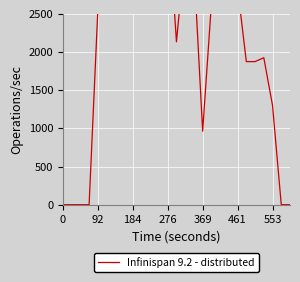

What is the label of the 25th point from the right?

184